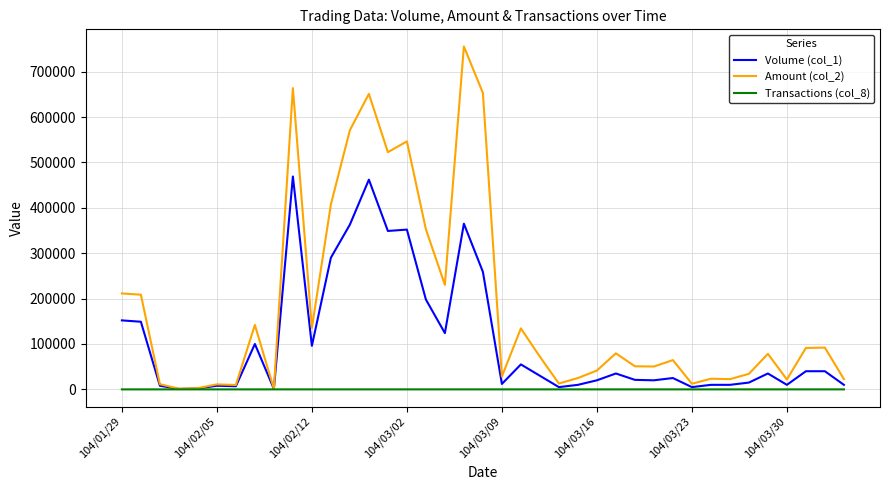

Rank the series by their maximum value, from lowest to highest.

Transactions (col_8), Volume (col_1), Amount (col_2)